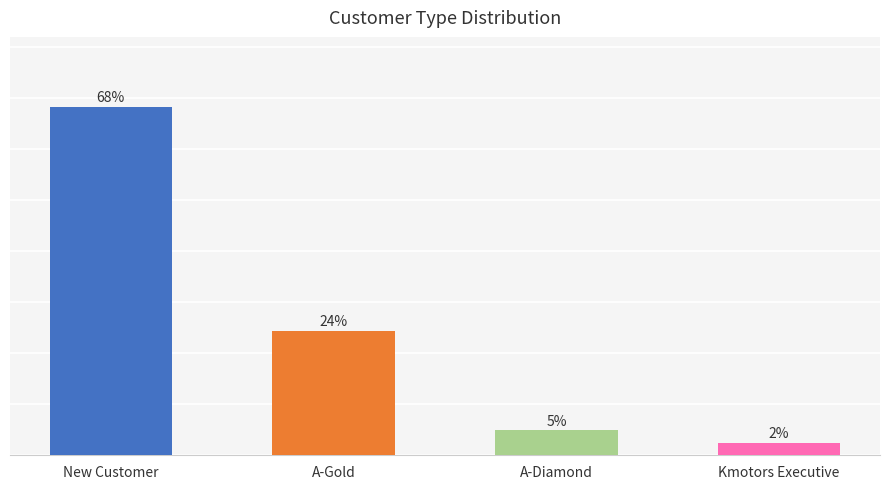

Are the bars grouped side by side (vs. stacked)?

No